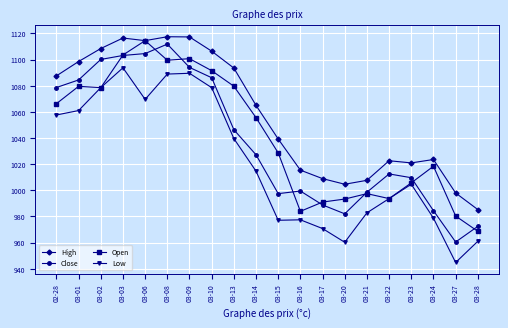

What is the label of the 17th point from the left?

03-23